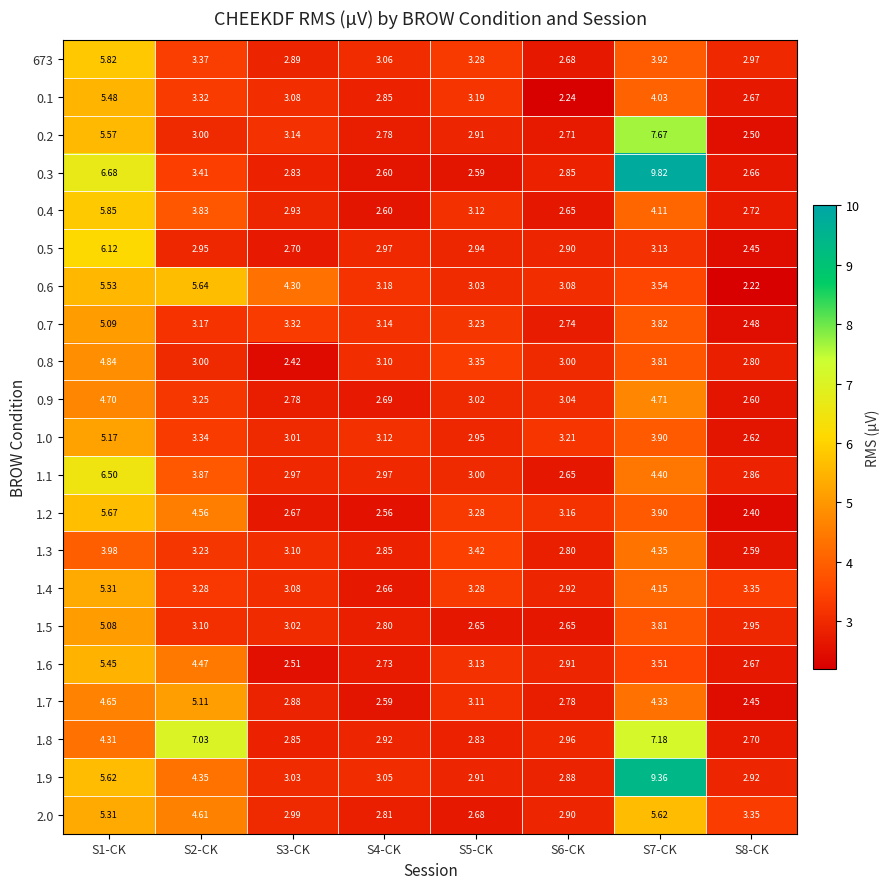

Is the value of 0.7 at S8-CK greater than the value of 0.4 at S7-CK?

No